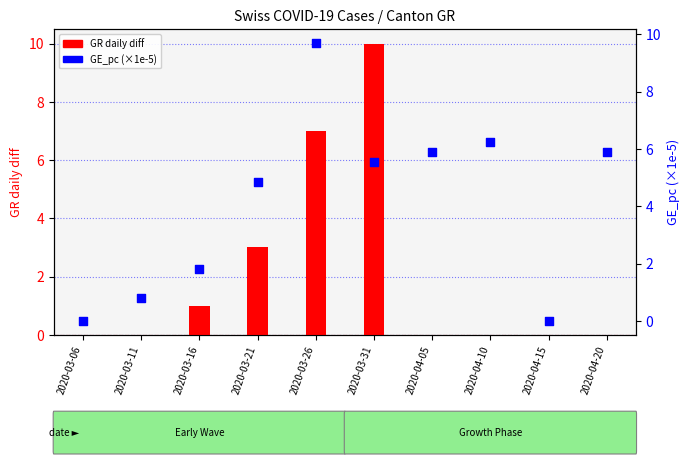

Which series has the largest Y range (max minus min)?

GR daily diff